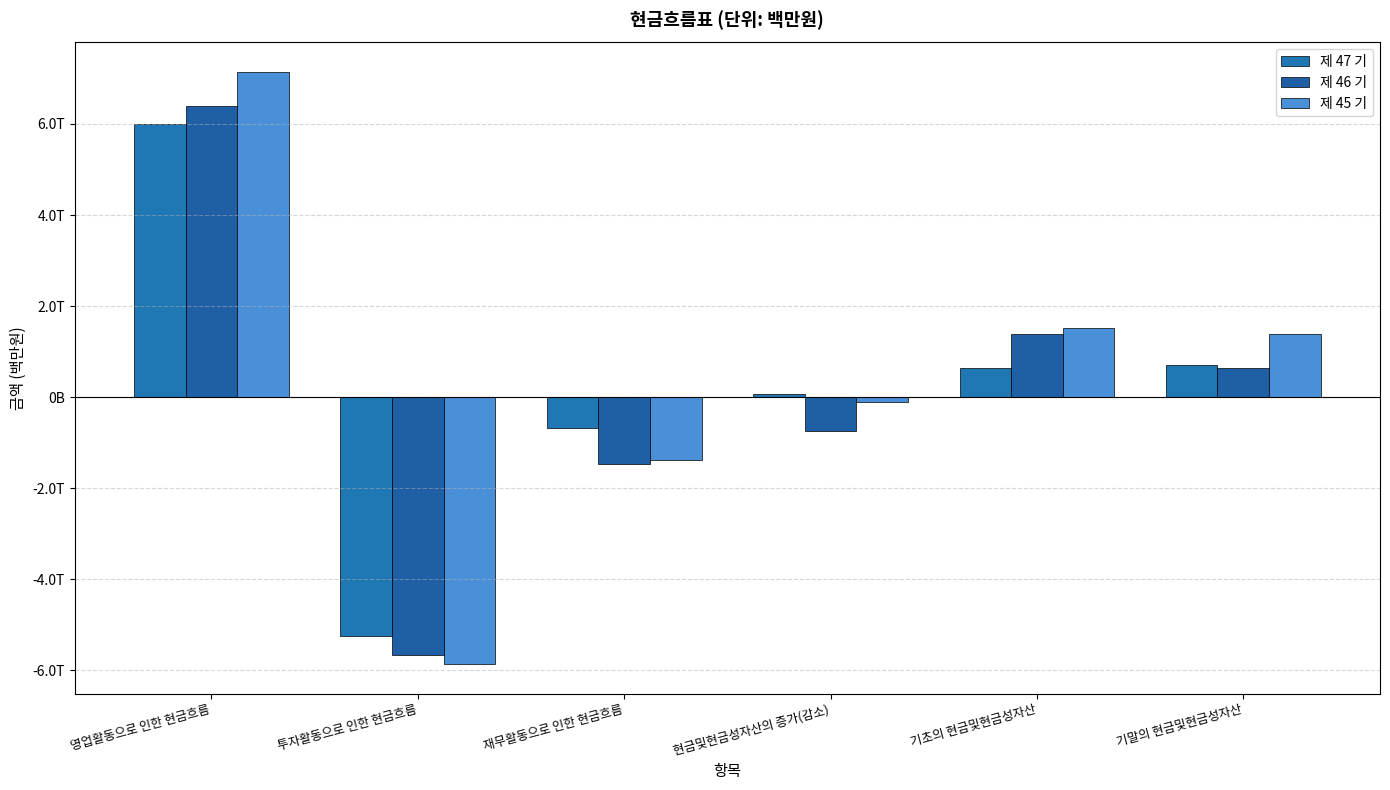

What is the sum of all 제 45 기 values?

2674384